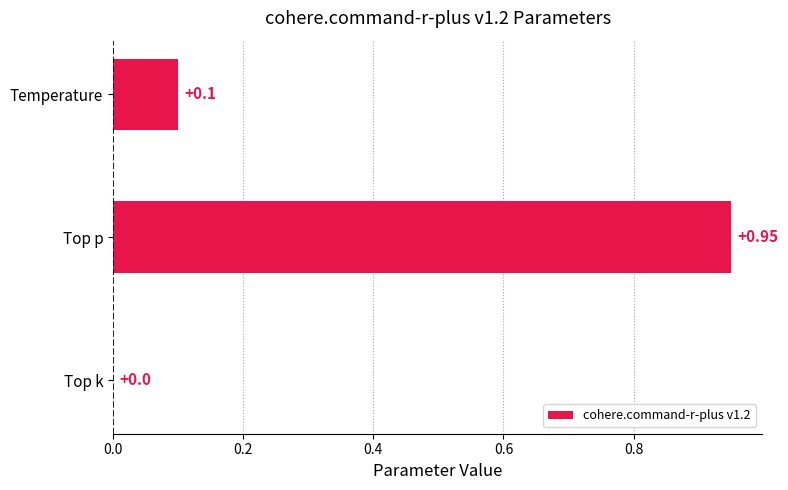

Where is the data nearest to the value 0?

Top k